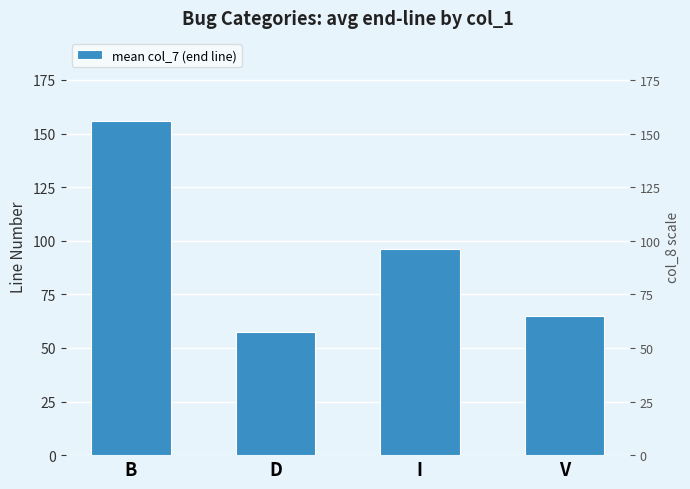

What is the average value?

93.5